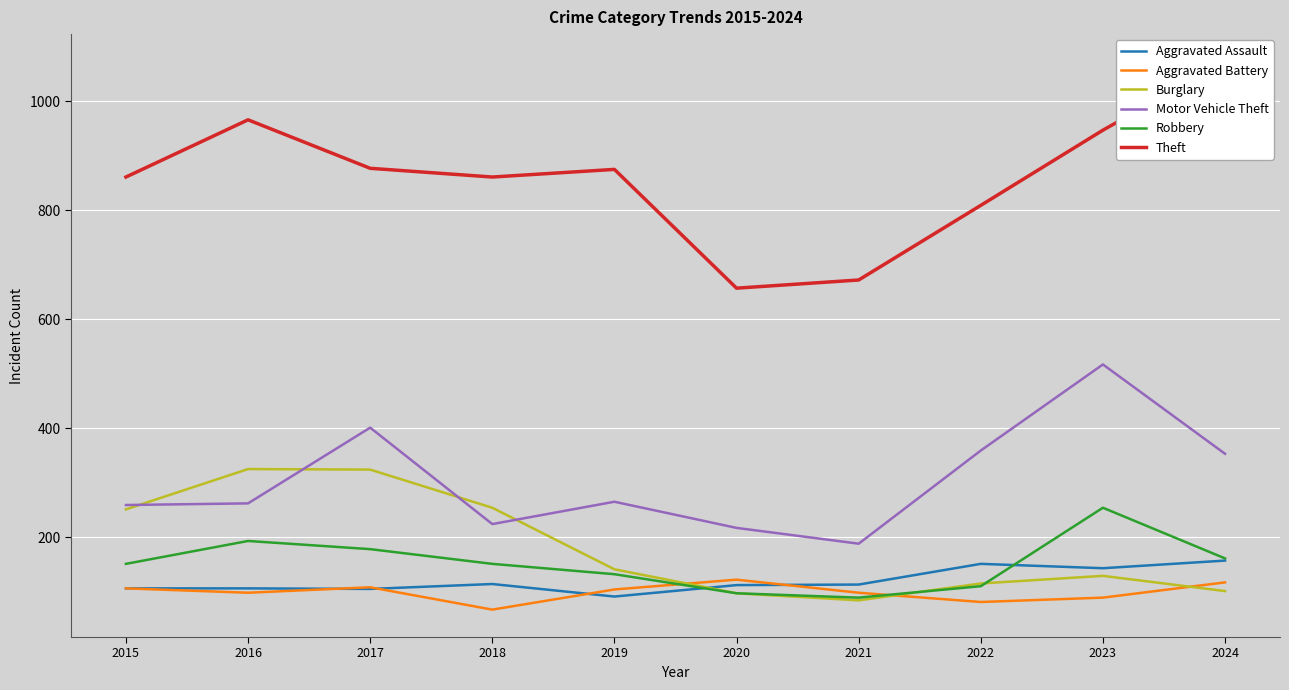

Between 2018 and 2015, which is larger?

2018